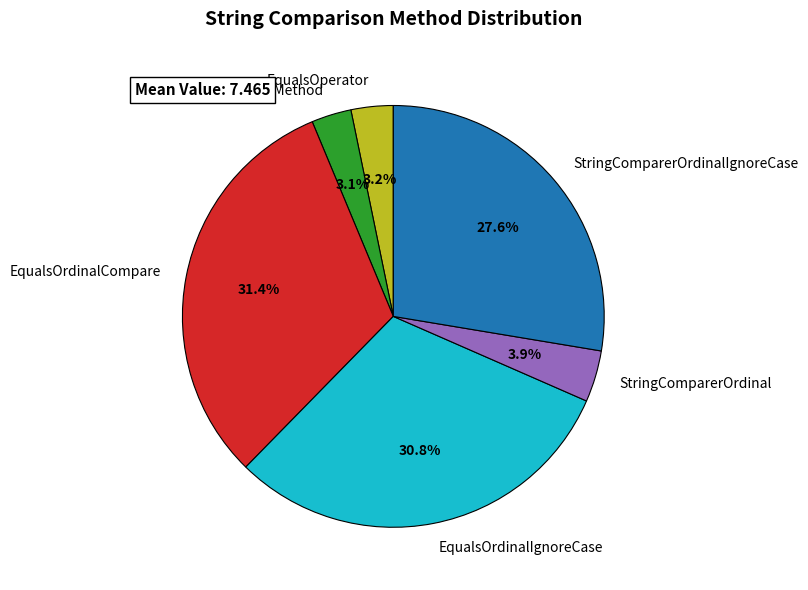

To the nearest percent, what percentage of the pie is EqualsOrdinalCompare?

31%